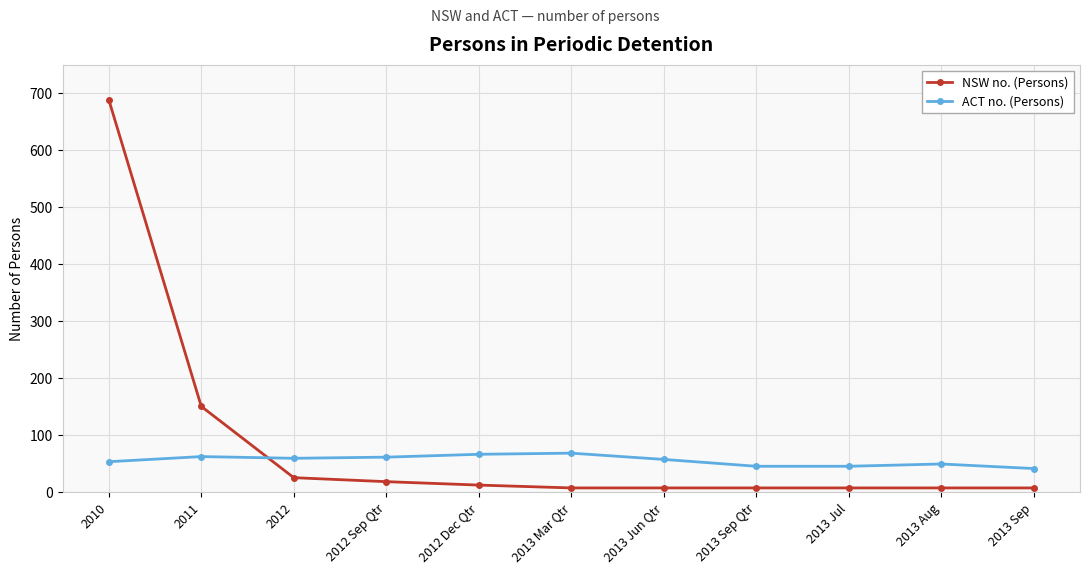

Where is NSW no. (Persons) nearest to the value 348?

2011